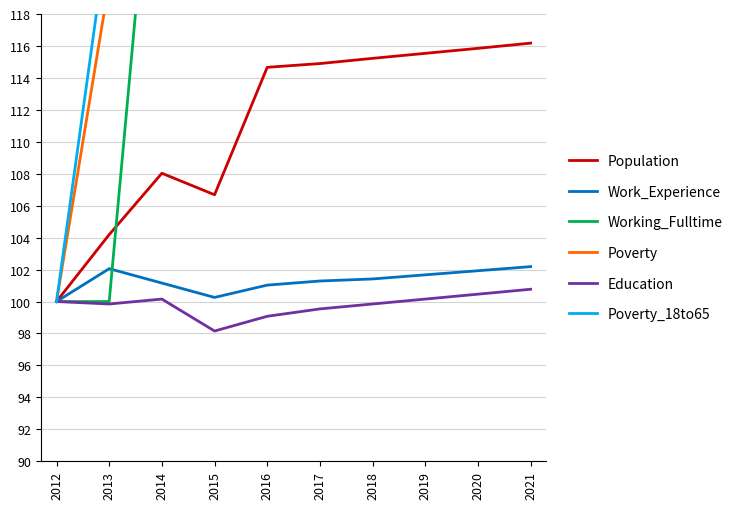

How many values in the Poverty_18to65 series are below 138?

4